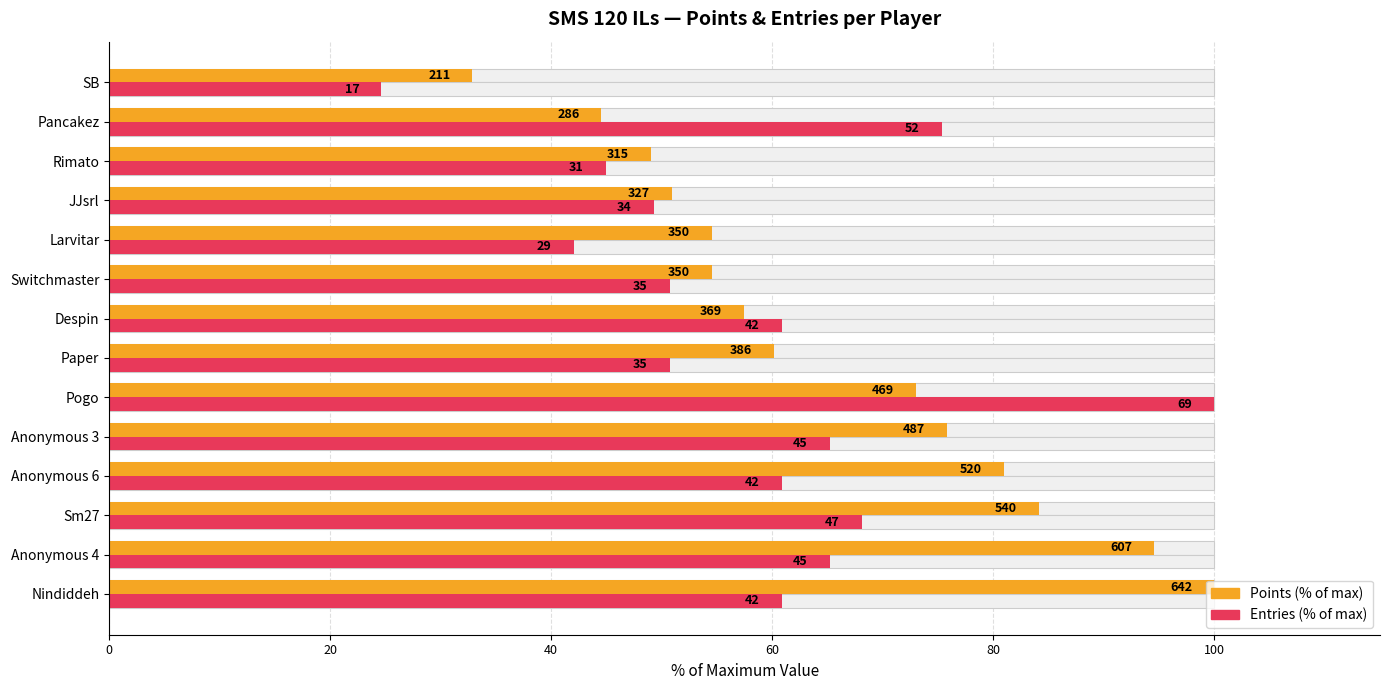

What is the average value of the Points (% of max) series?

65.2